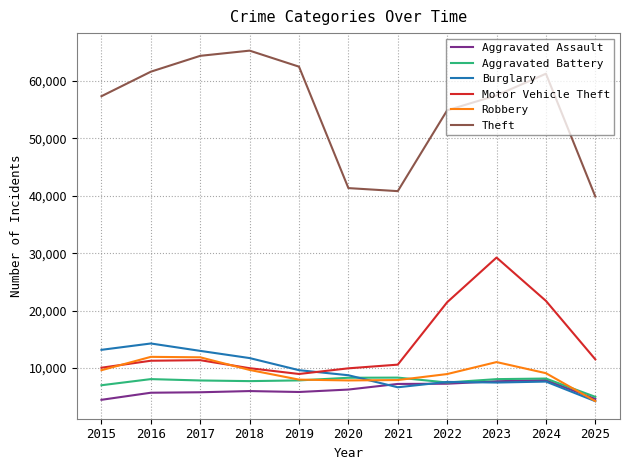

Count the number of categories in the chart.

11